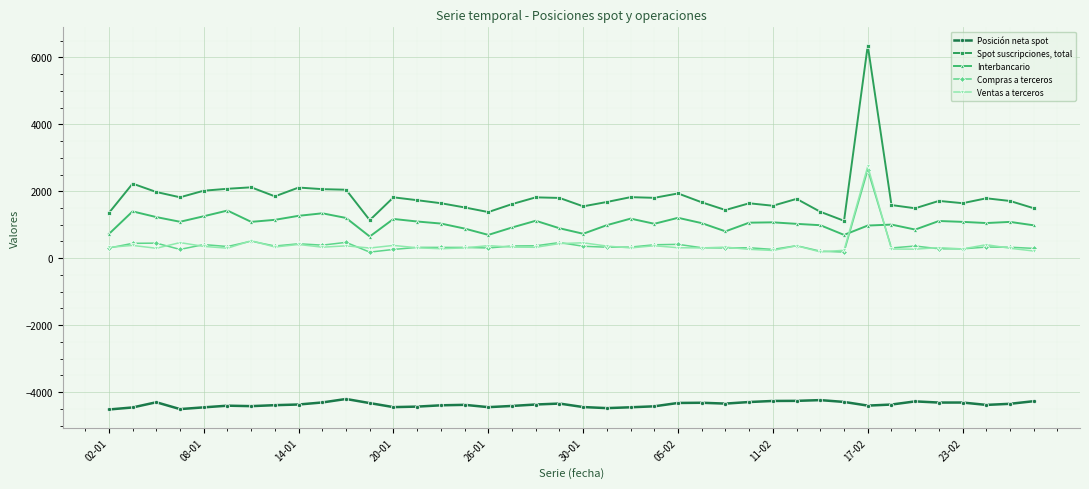

True or false: Posición neta spot has more than 2 interior local peaks.

True